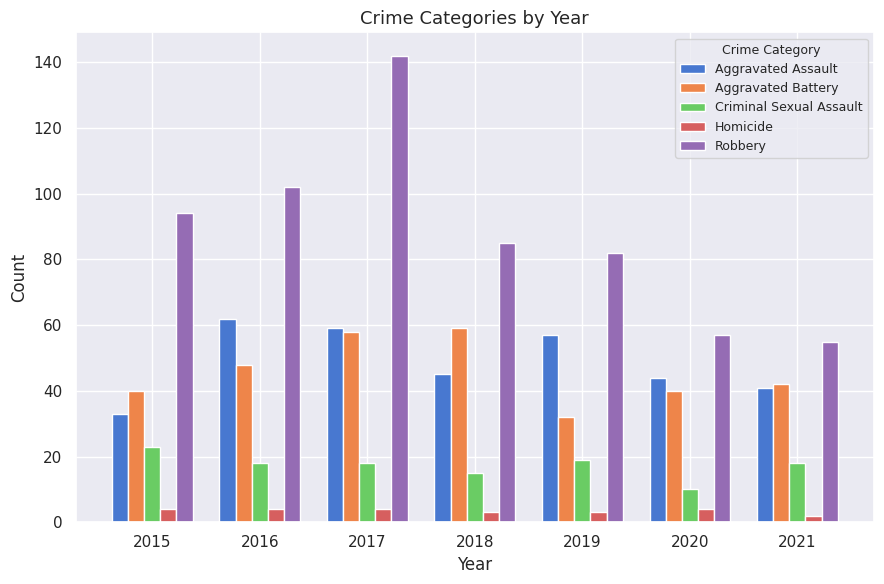

What is the difference between the maximum and second lowest values in the Robbery series?

85